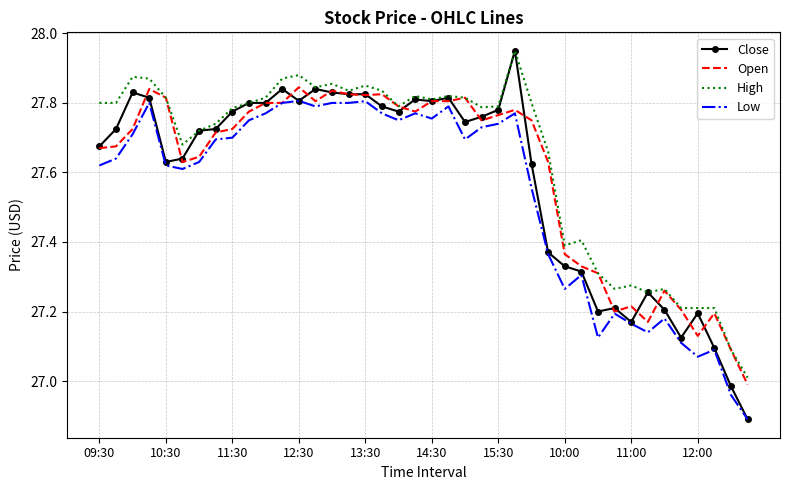

True or false: High and Low intersect in this chart.

False